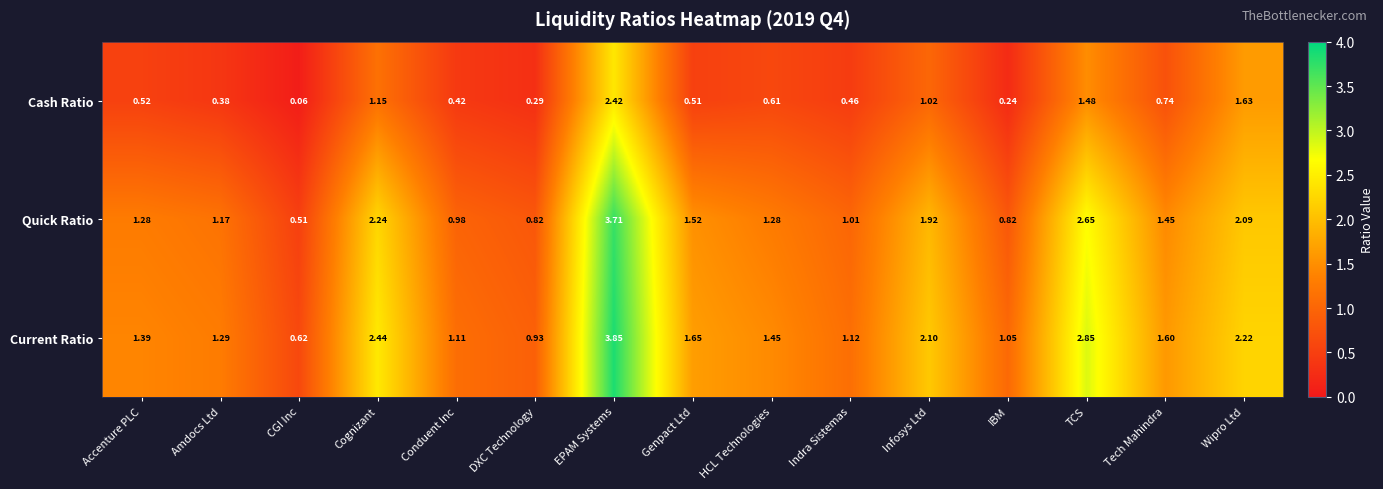

Which series has the widest spread of values?

Current Ratio